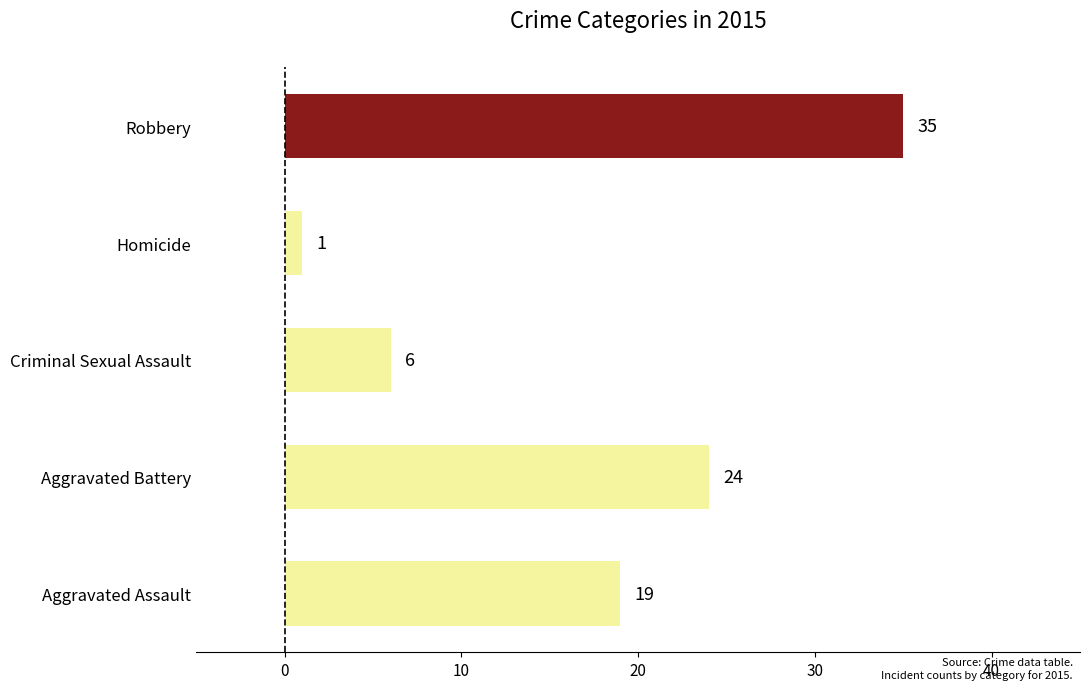

Rank the categories by value from lowest to highest.

Homicide, Criminal Sexual Assault, Aggravated Assault, Aggravated Battery, Robbery